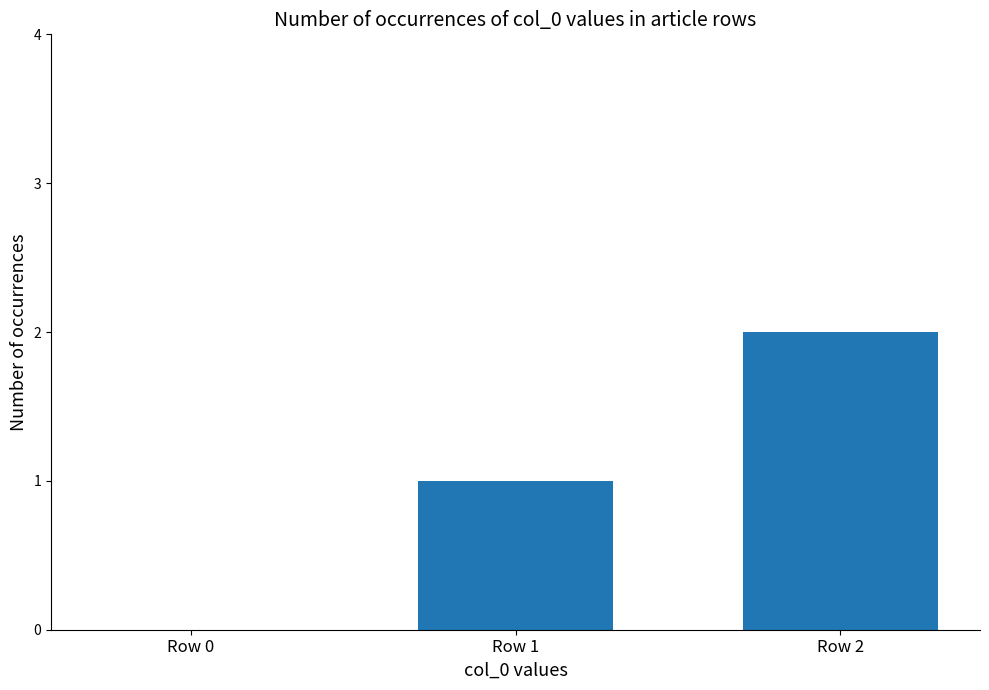

Where is the data nearest to the value 1?

Row 1